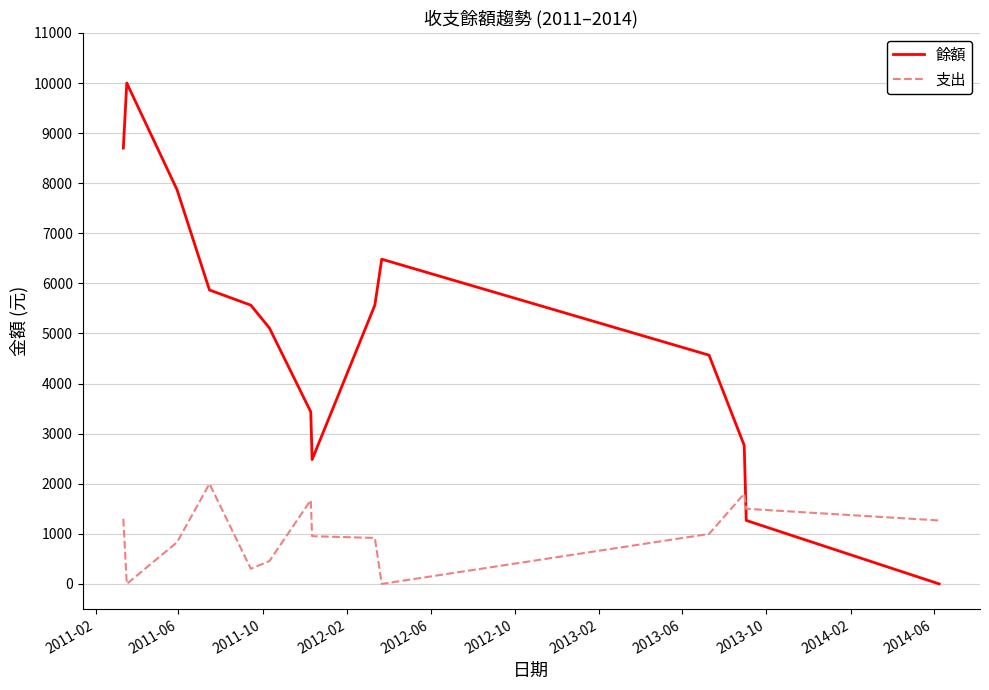

After their last crossing, which series has the higher values: 支出 or 餘額?

支出